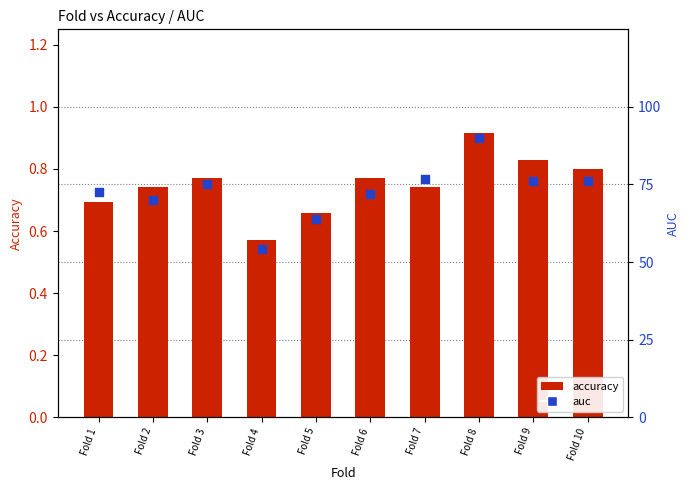

What are all the series names shown in the legend?

accuracy, auc